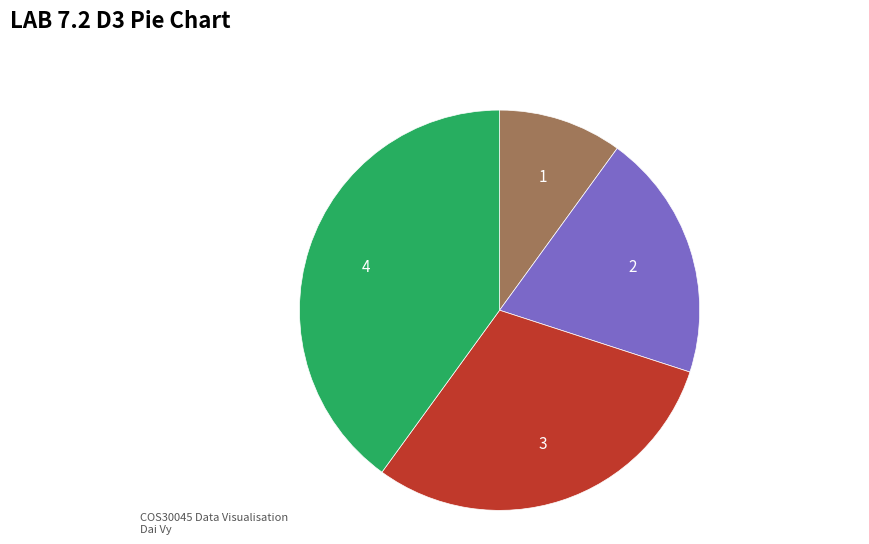

Is there a majority slice in this chart?

No